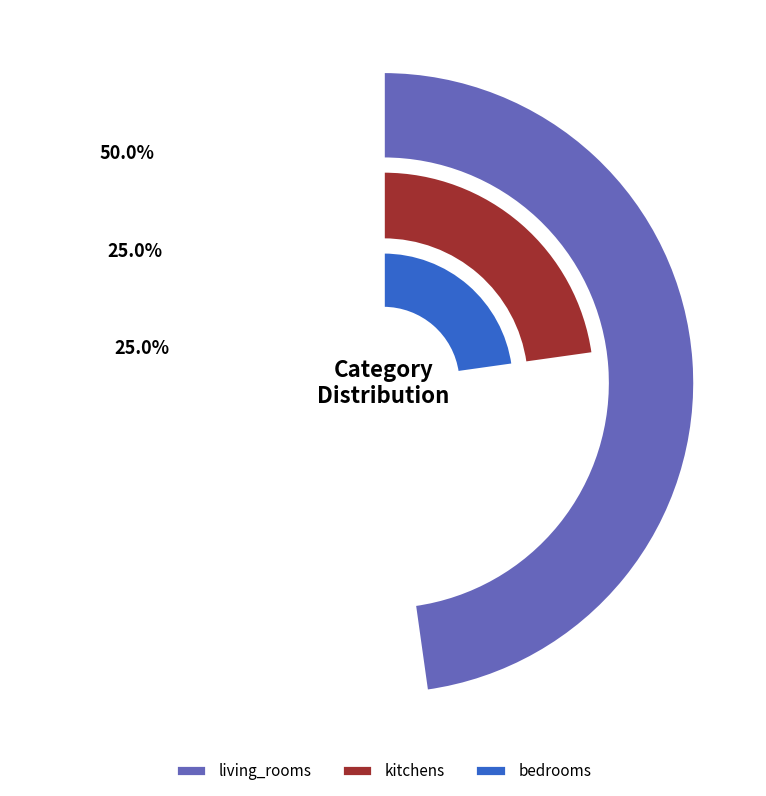

Approximately how many times larger is the value at living_rooms compared to bedrooms?

2.0